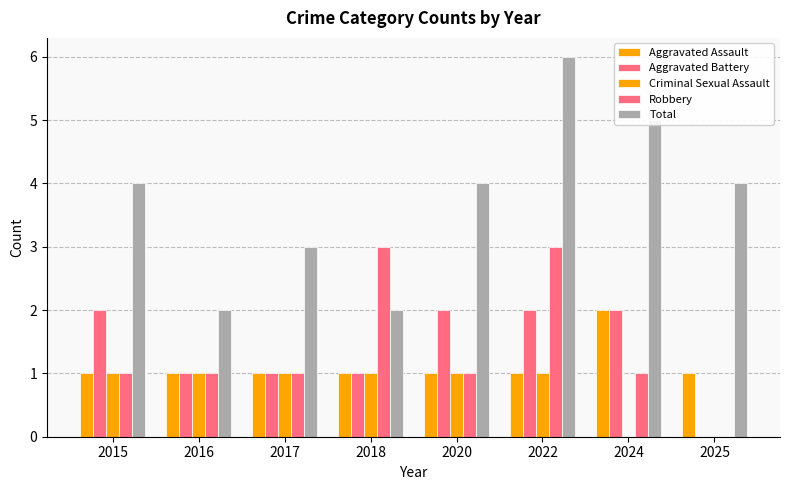

Reading right to left, transcribe all the data shown in this chart.

Aggravated Assault: 1	2	1	1	1	1	1	1
Aggravated Battery: 0	2	2	2	1	1	1	2
Criminal Sexual Assault: 0	0	1	1	1	1	1	1
Robbery: 0	1	3	1	3	1	1	1
Total: 4	5	6	4	2	3	2	4